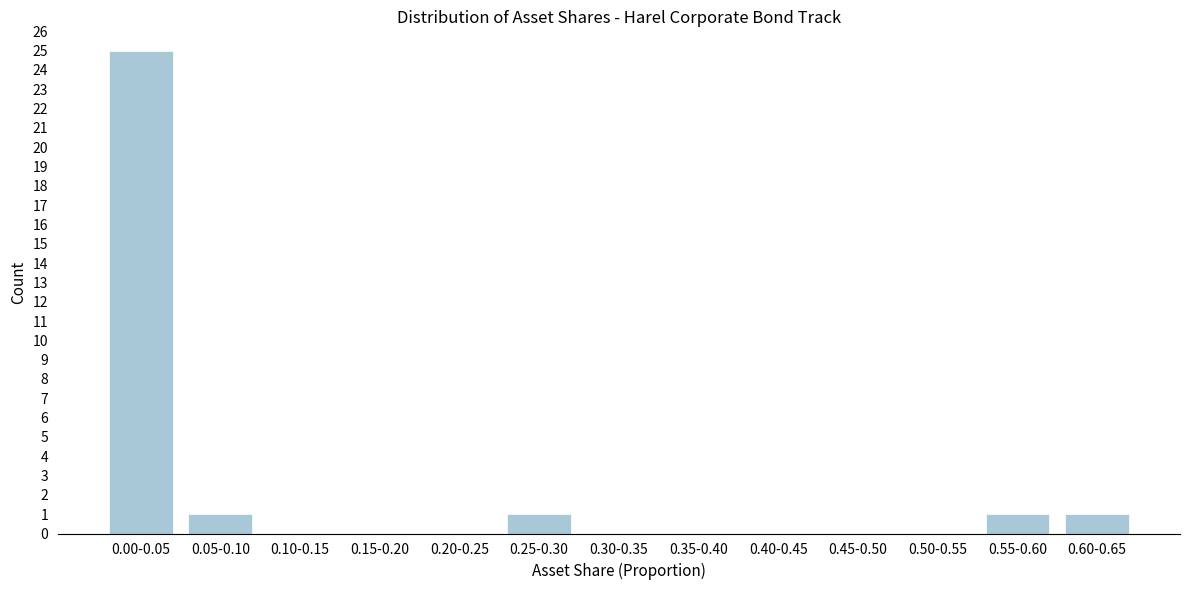

Reading left to right, extract all data points from this chart.

0.00-0.05=25	0.05-0.10=1	0.10-0.15=0	0.15-0.20=0	0.20-0.25=0	0.25-0.30=1	0.30-0.35=0	0.35-0.40=0	0.40-0.45=0	0.45-0.50=0	0.50-0.55=0	0.55-0.60=1	0.60-0.65=1